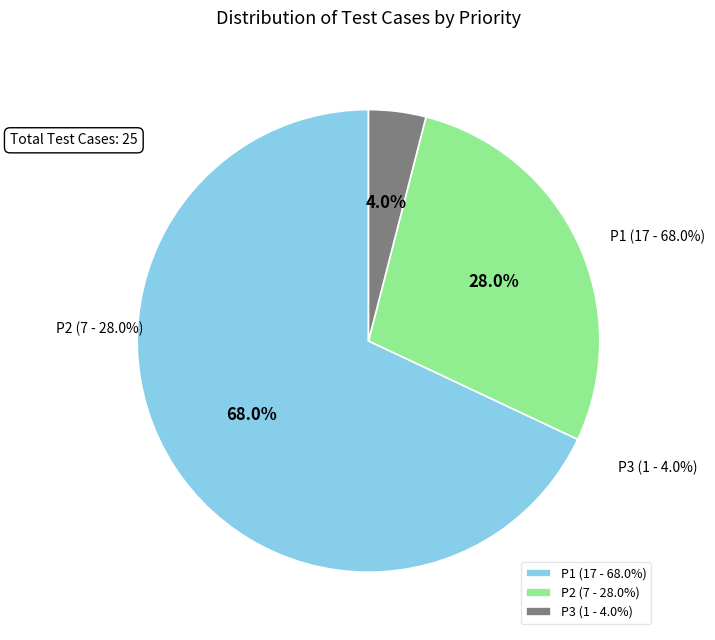

What is the change in value from P1 to P2?

-10